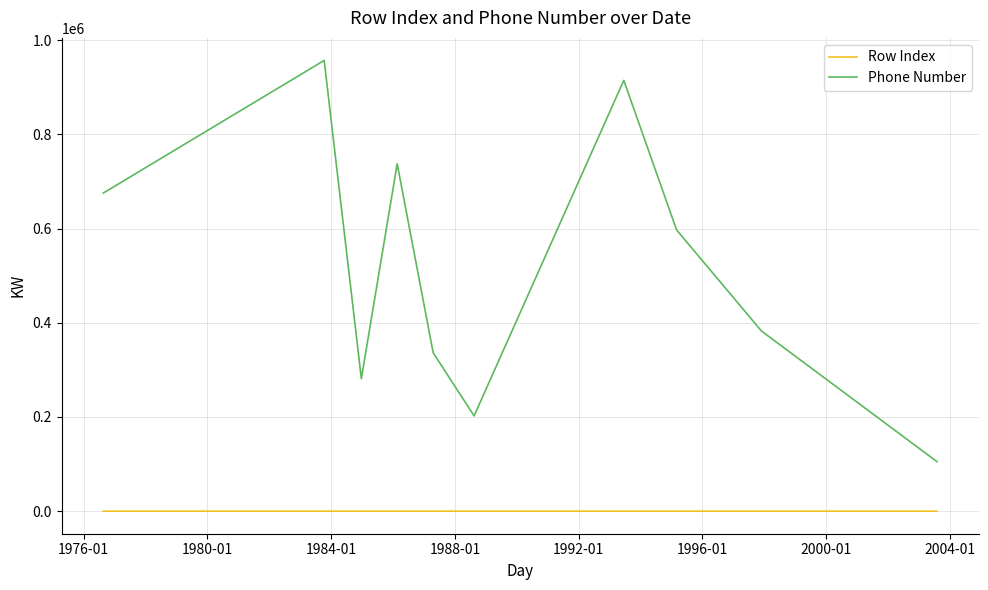

What is the minimum value for Phone Number?

105215.1